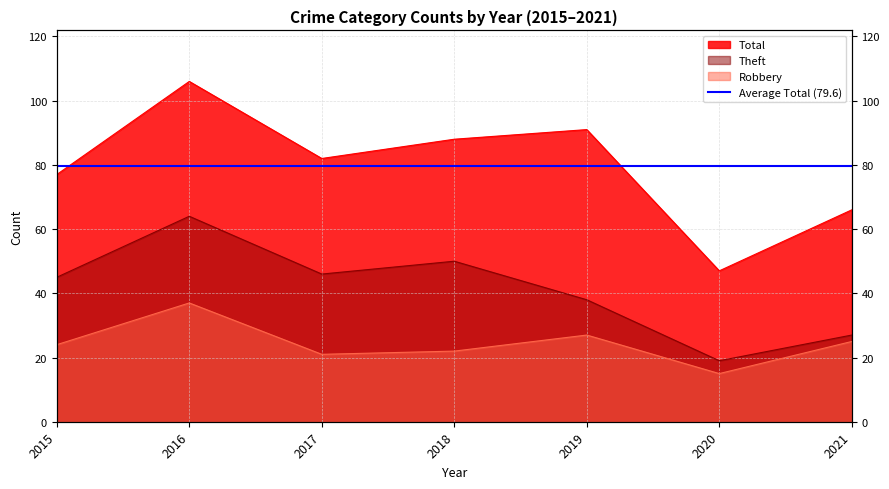

How many values in the Total series are below 82?

3